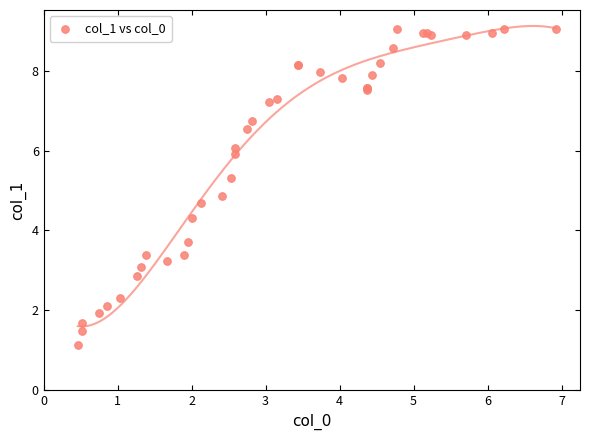

What Y value in the scatter plot is closest to 5?

4.9